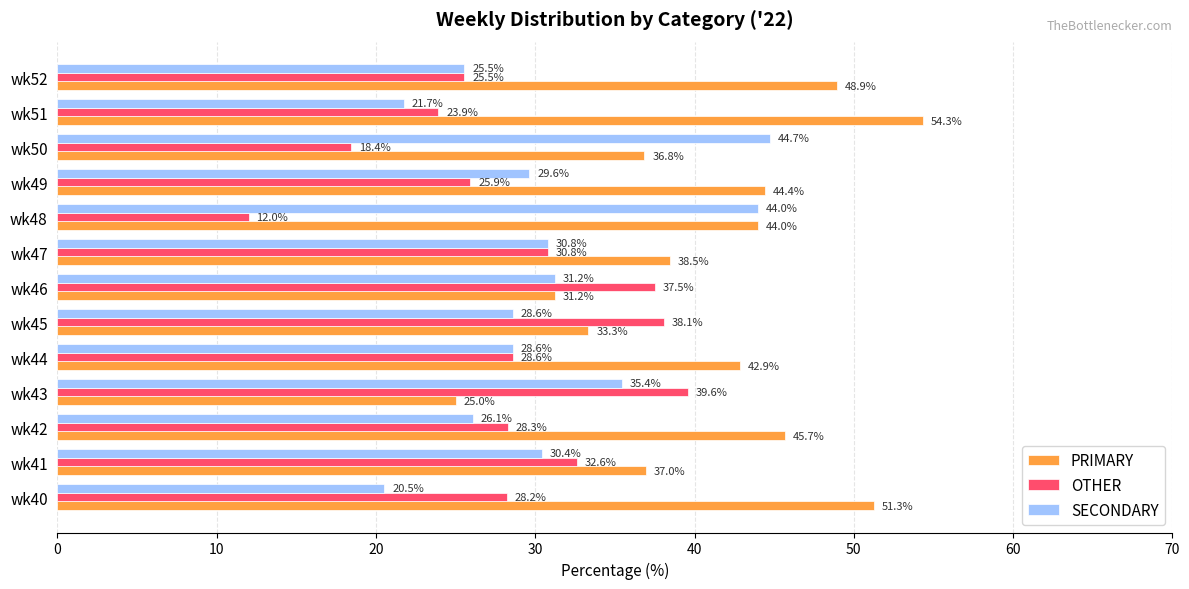

At which label does PRIMARY reach its peak?

wk51